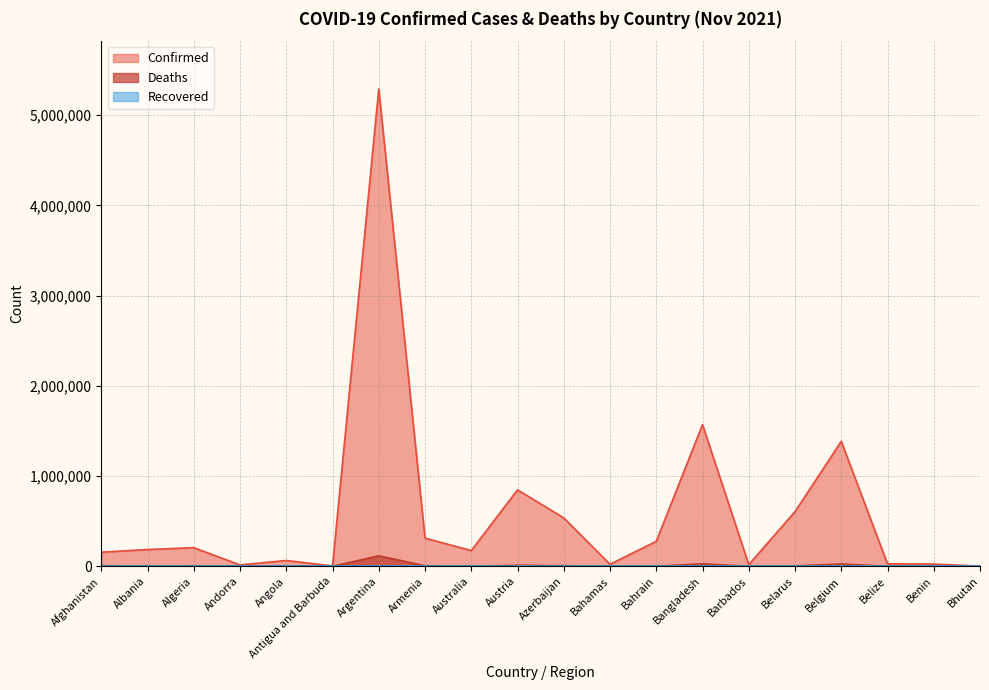

How many values in the Confirmed series are below 186222?

10